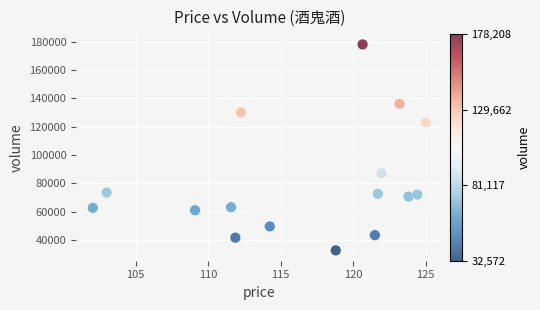

What is the range of Y values (max minus min)?

145636